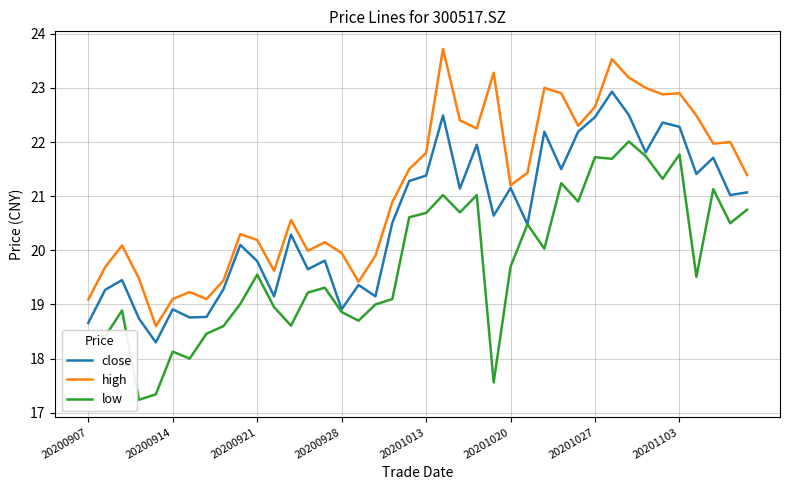

List the series in order of their peak value, highest first.

high, close, low